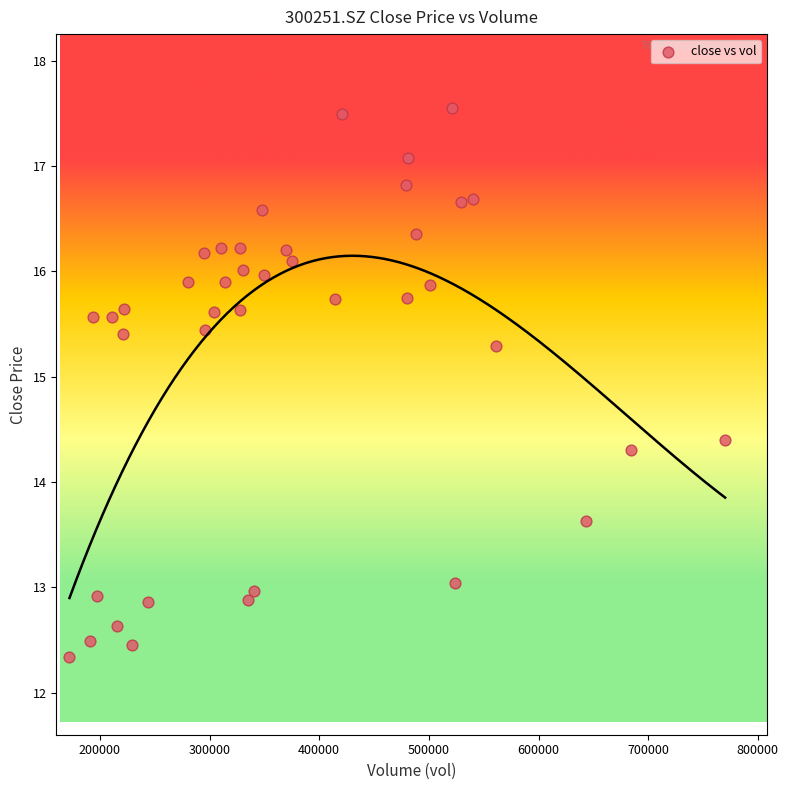

What is the range of Y values (max minus min)?

5.2